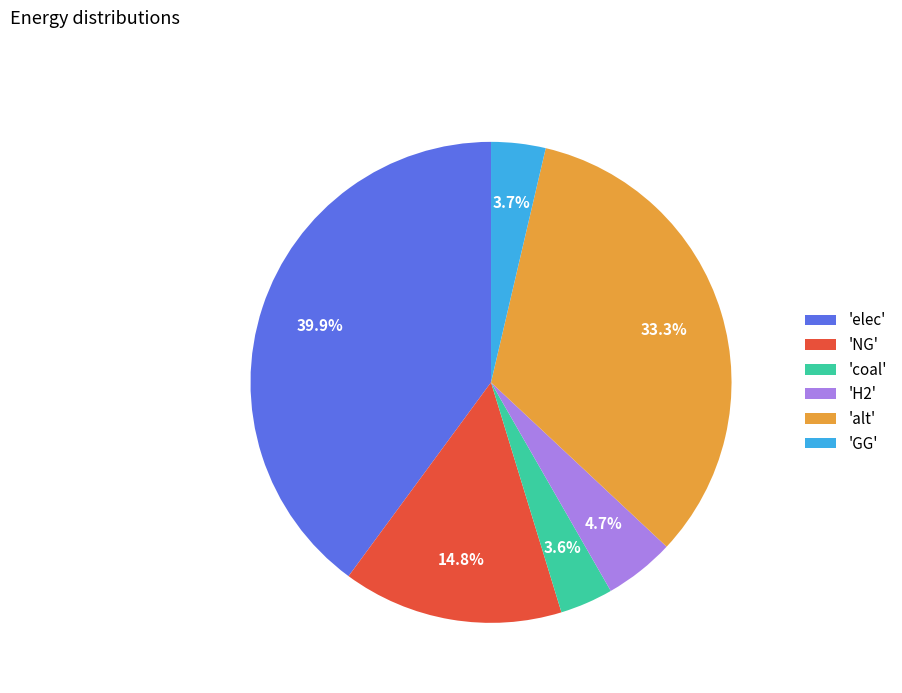

What is the largest slice in the pie chart?

'elec'